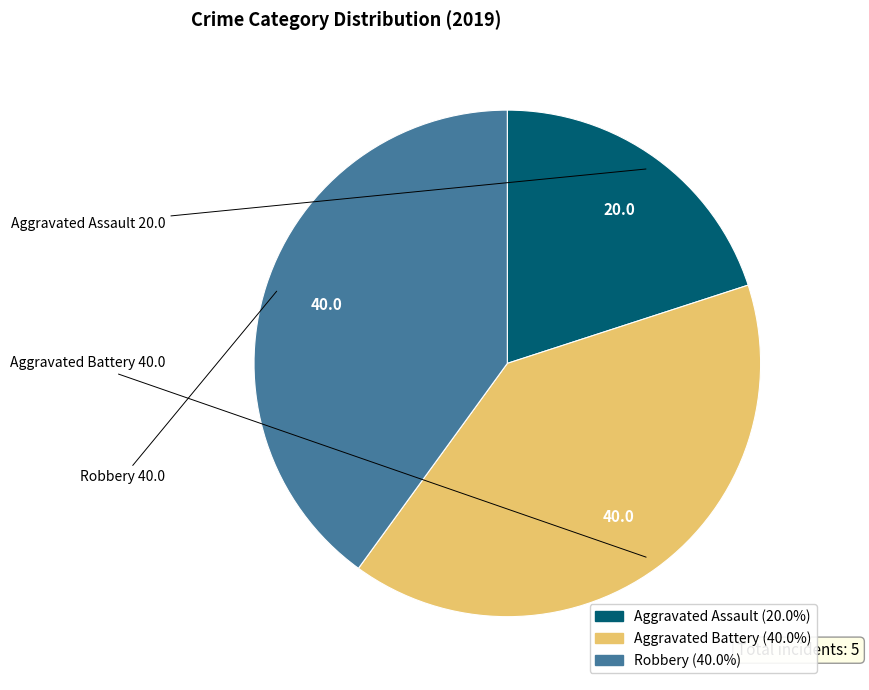

Is there a majority slice in this chart?

No